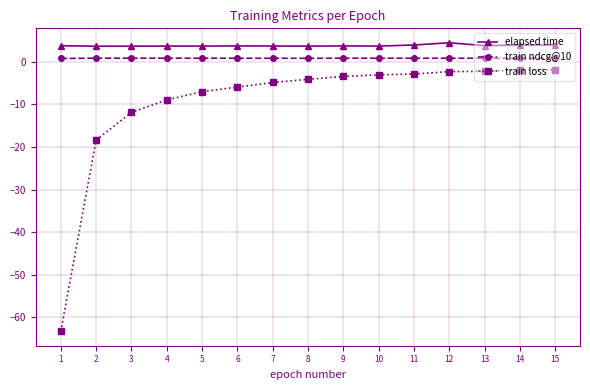

What are all the series names shown in the legend?

elapsed time, train ndcg@10, train loss